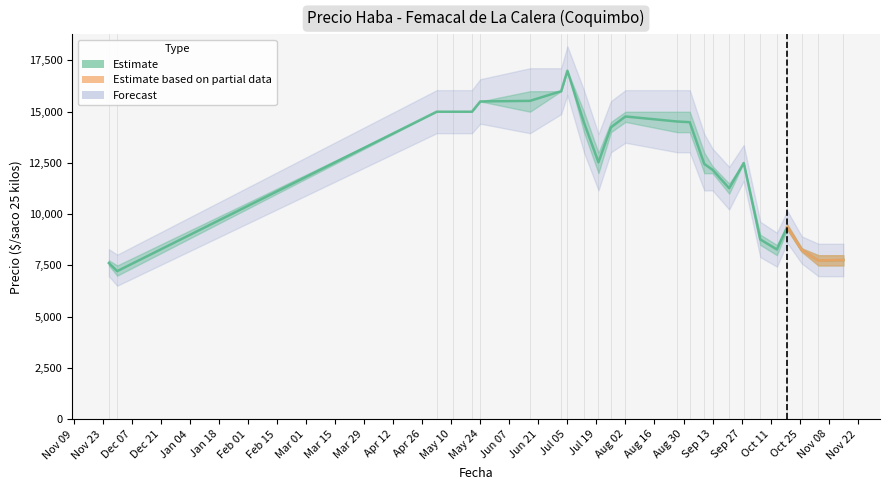

How many data points are above 12533?

12